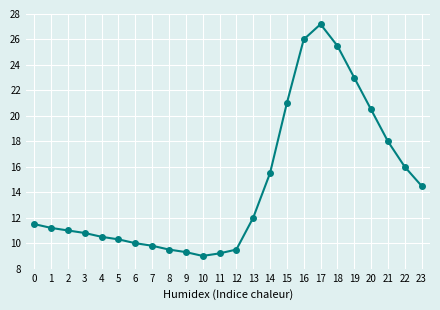

The value at 21 is 18.0. True or false?

True